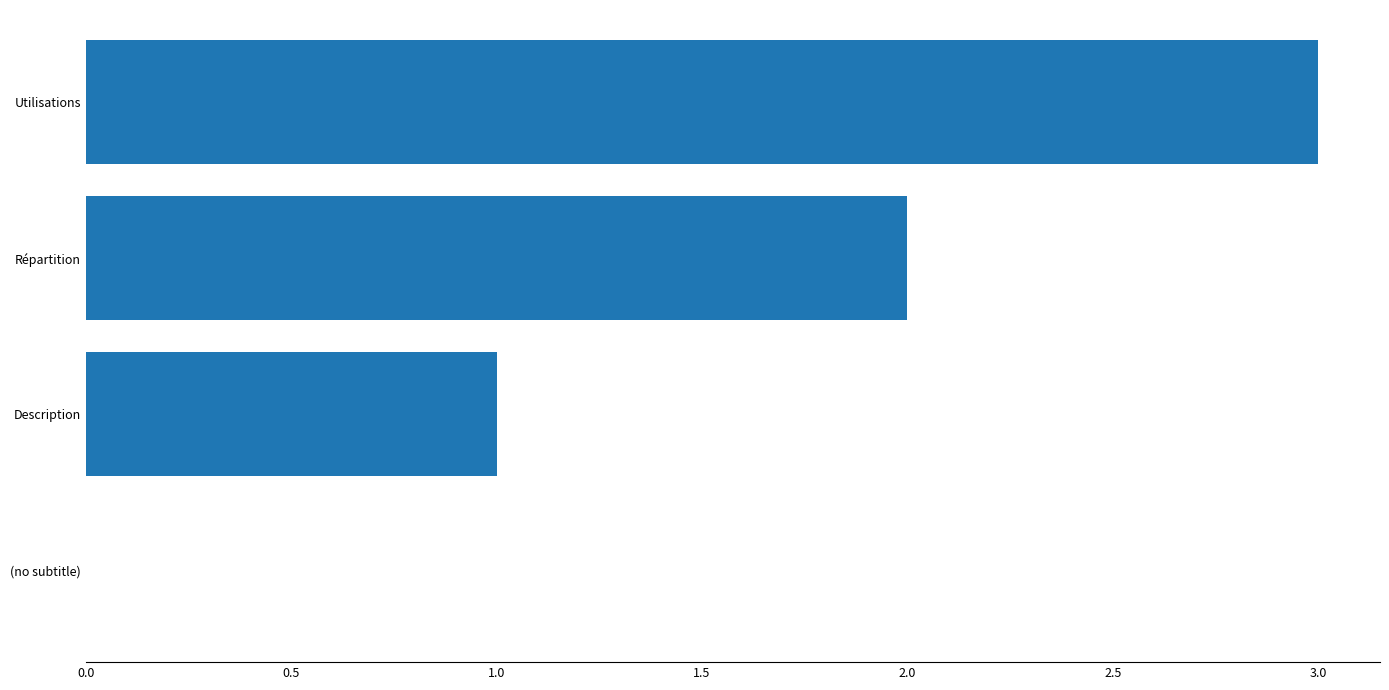

What is the ratio of the value at Répartition to the value at Description?

2.0